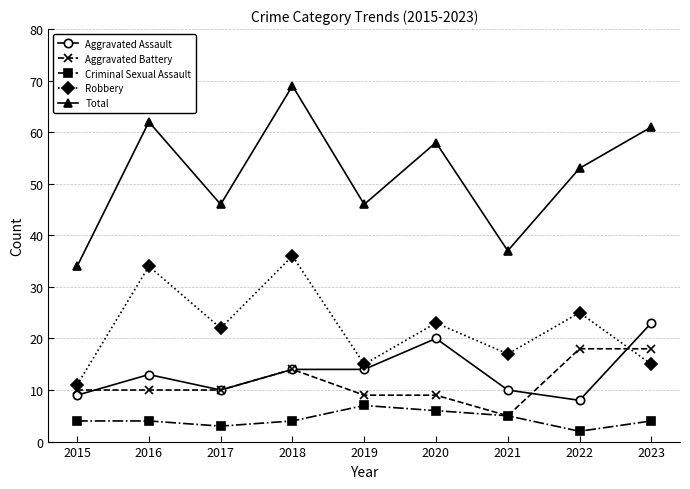

Does the chart have visible grid lines?

Yes